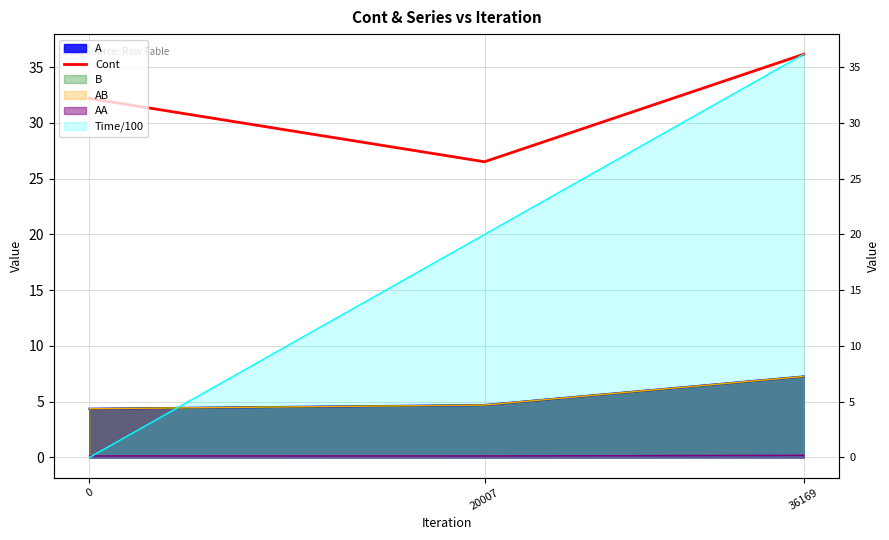

Which has a higher value, 20007 or 36169?

36169